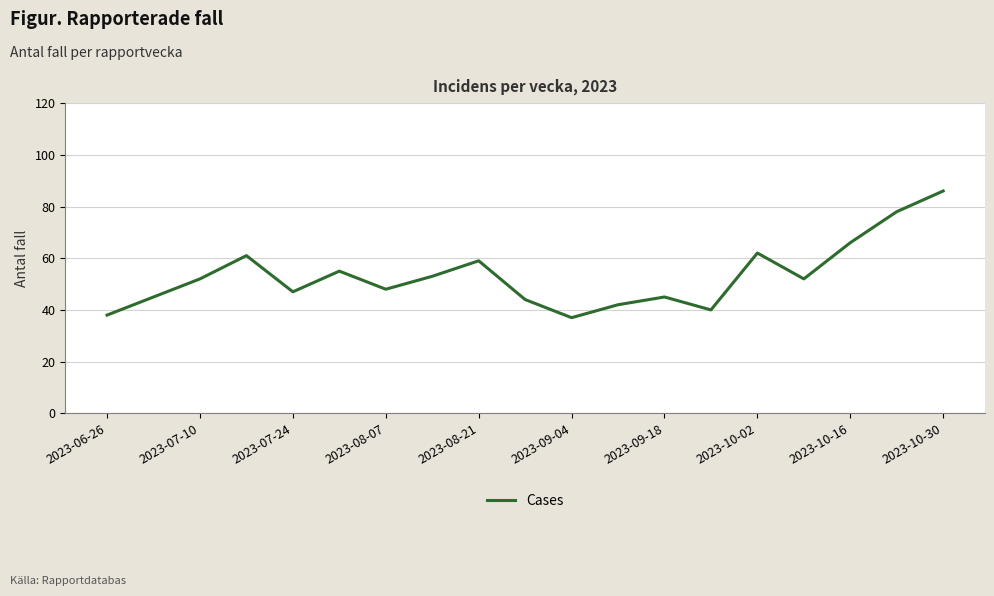

What is the smallest value displayed?

37